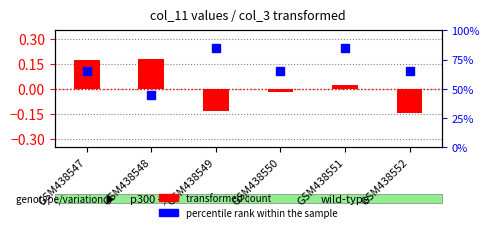

Which series has the widest spread of Y values?

percentile rank within the sample